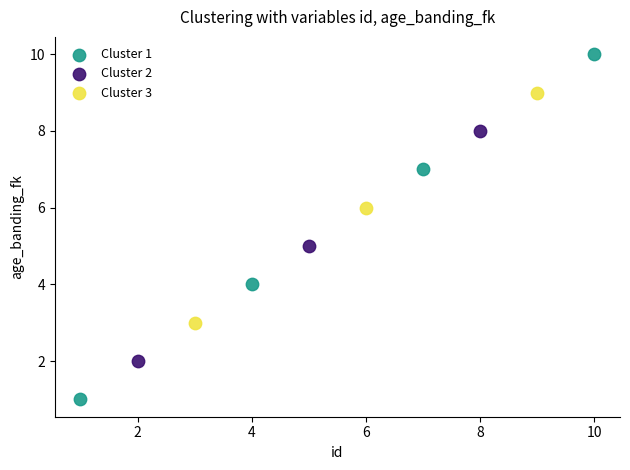

Which series has the widest spread of Y values?

Cluster 1